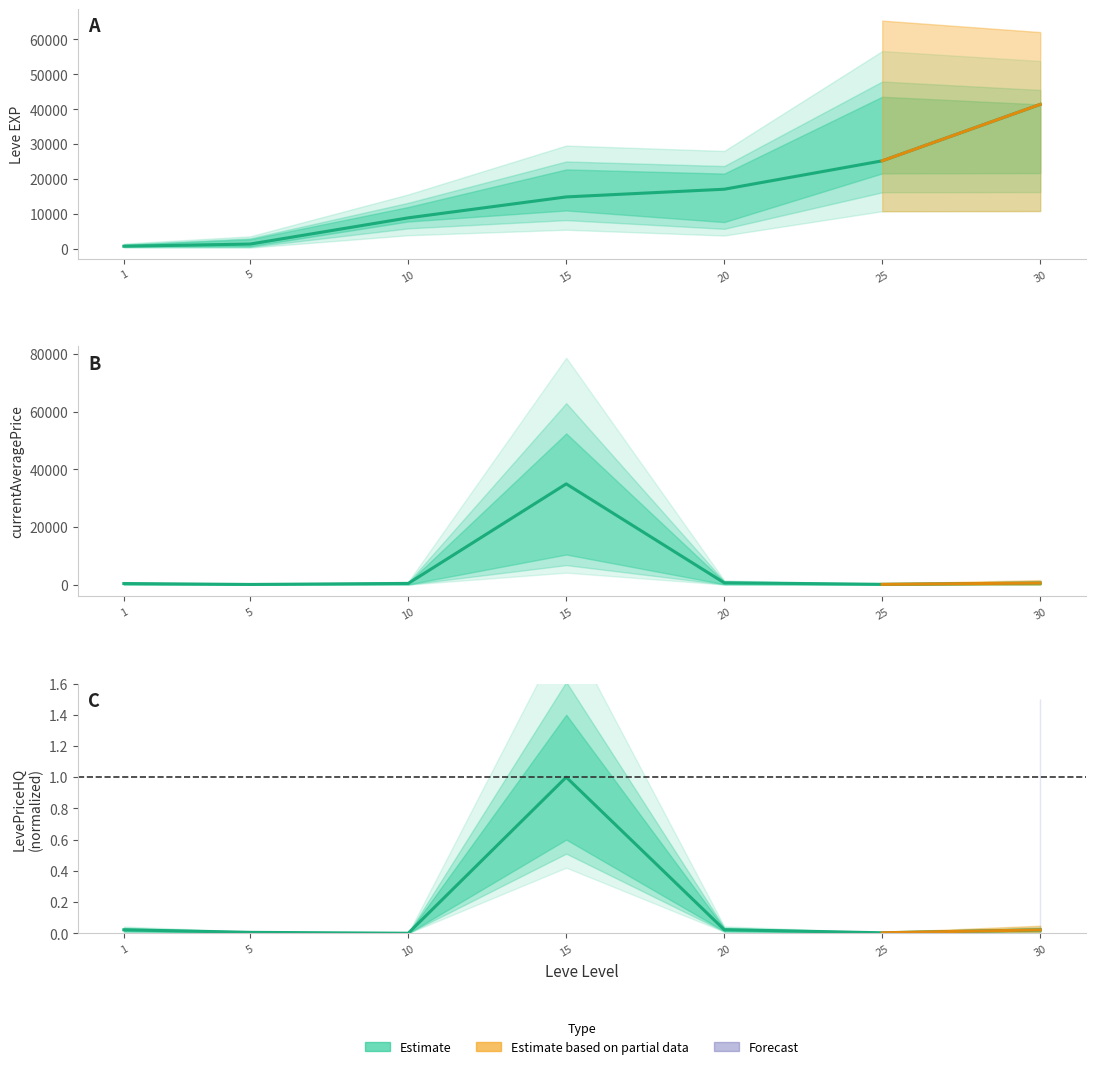

At how many categories does at least one series exceed 17759?

3